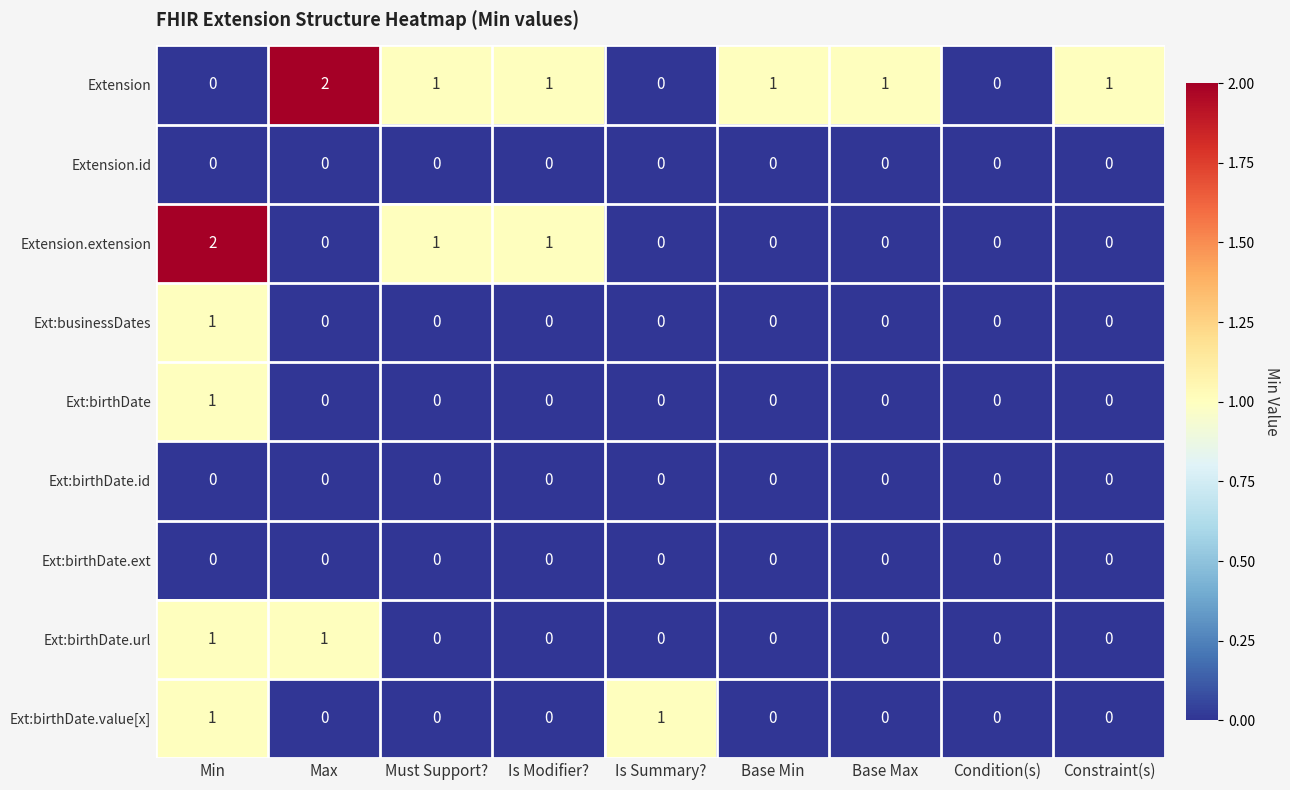

At which label does Extension.extension reach its peak?

Min